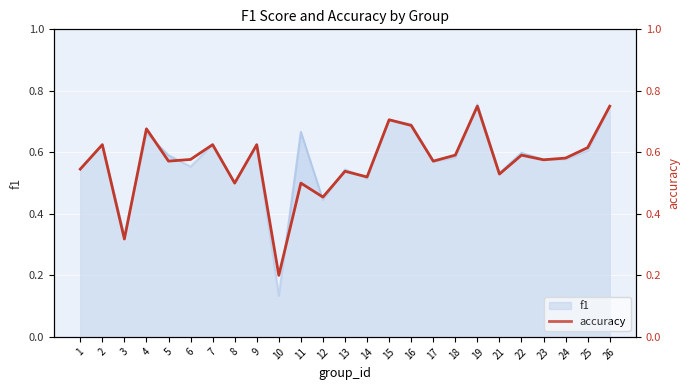

What is the difference between the values at 24 and 11?

0.1